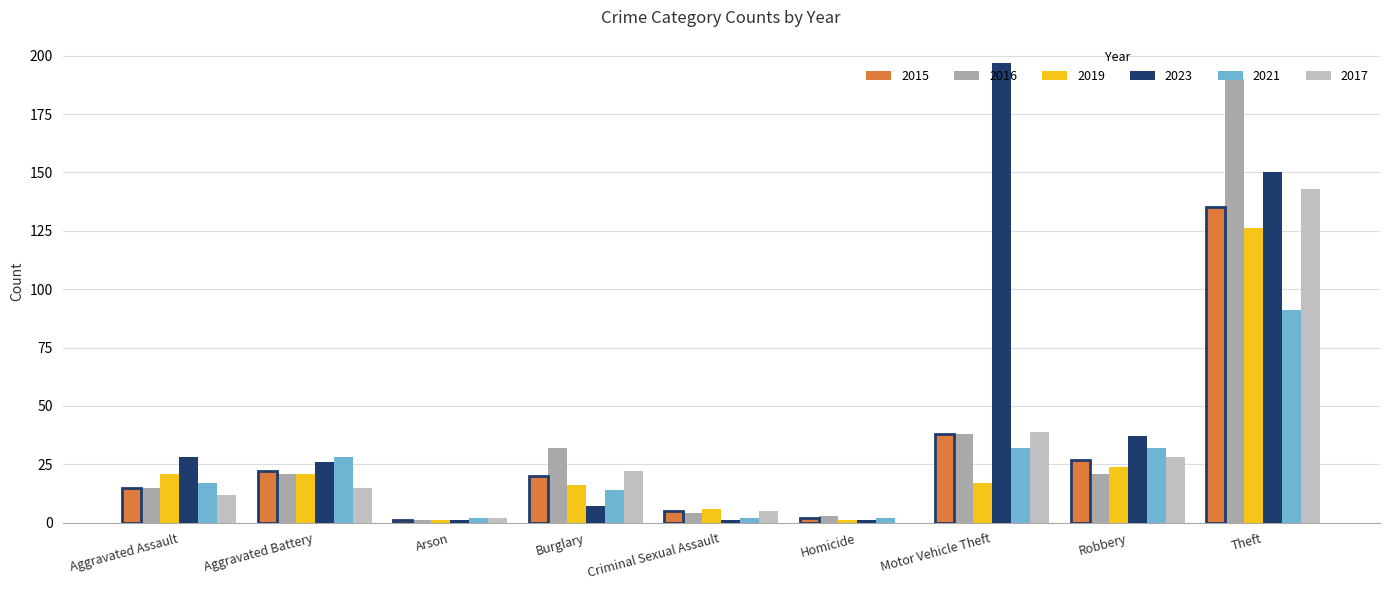

What is the sum of all 2017 values?

266